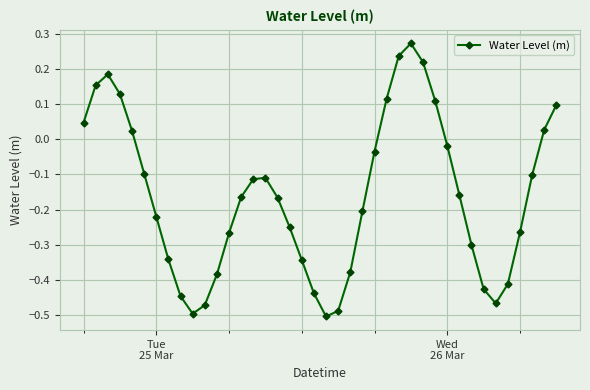

Is this an area chart (filled region under the line)?

No